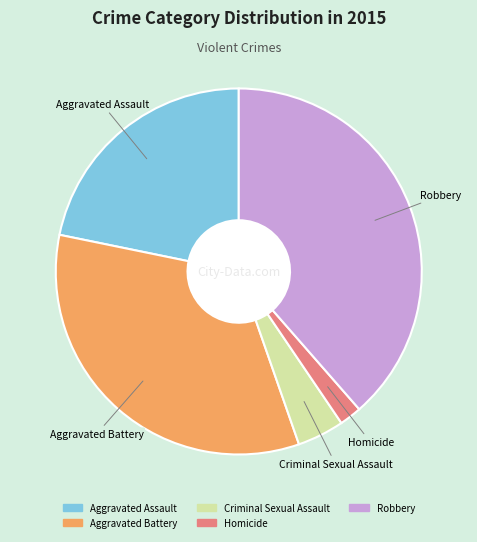

Is there a majority slice in this chart?

No